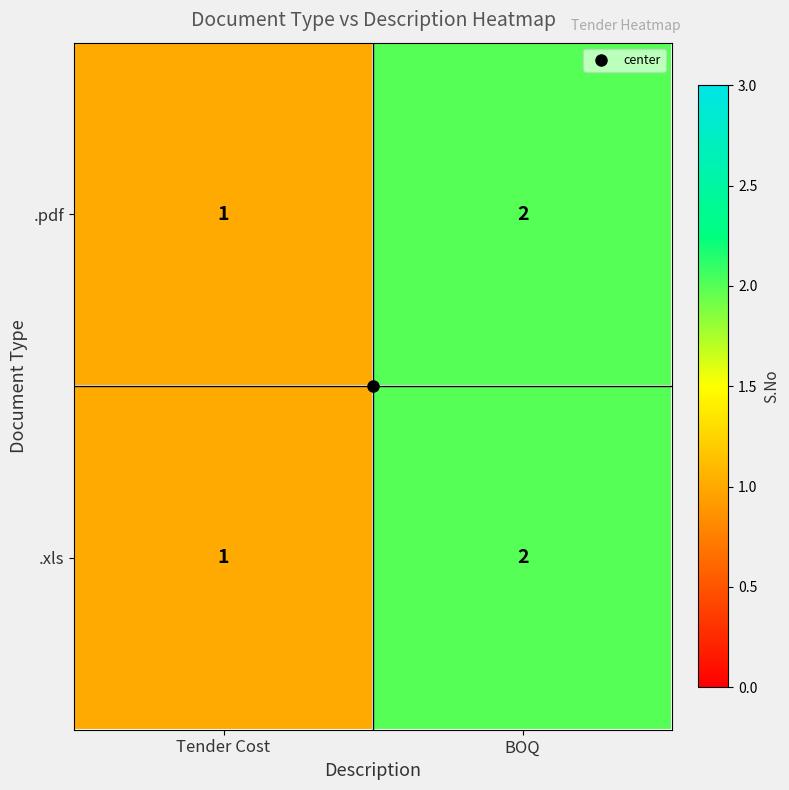

Is it true that .pdf equals 2 at BOQ?

True